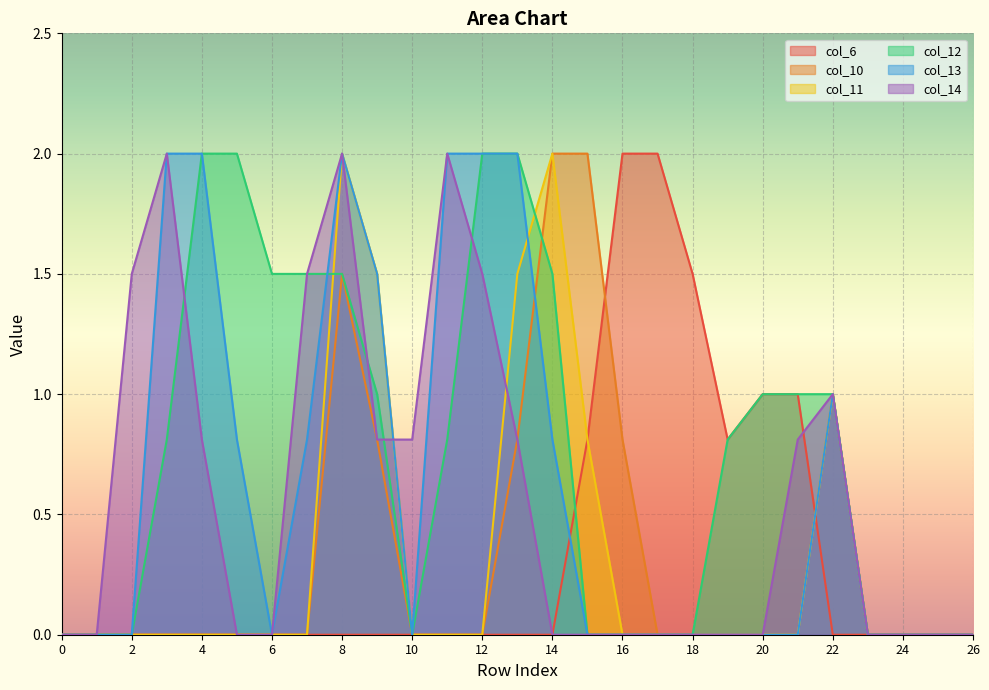

Which series has the widest spread of values?

col_6